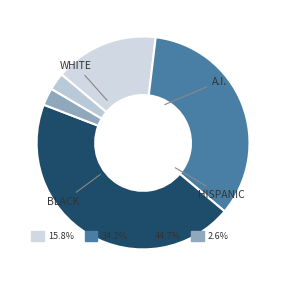

The MA2 slice represents 42% of the pie. True or false?

False